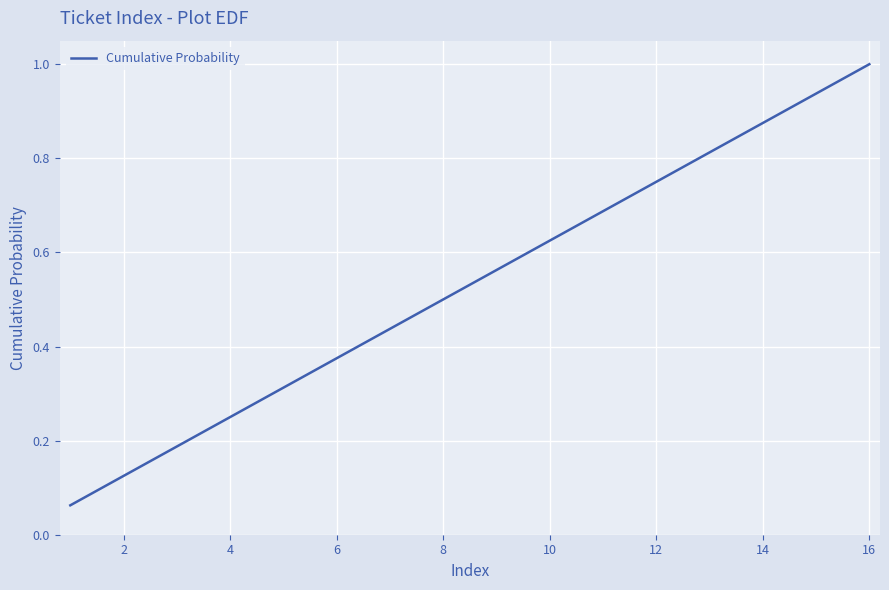

What is the greatest value displayed?

1.0